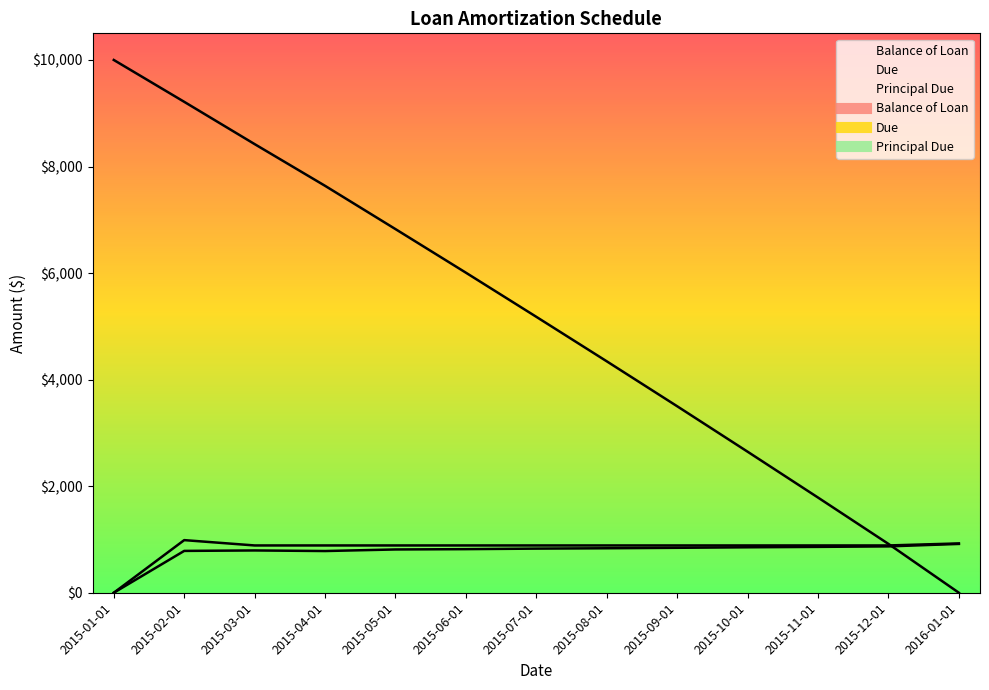

How many values in the Balance of Loan series exceed 5178?

7